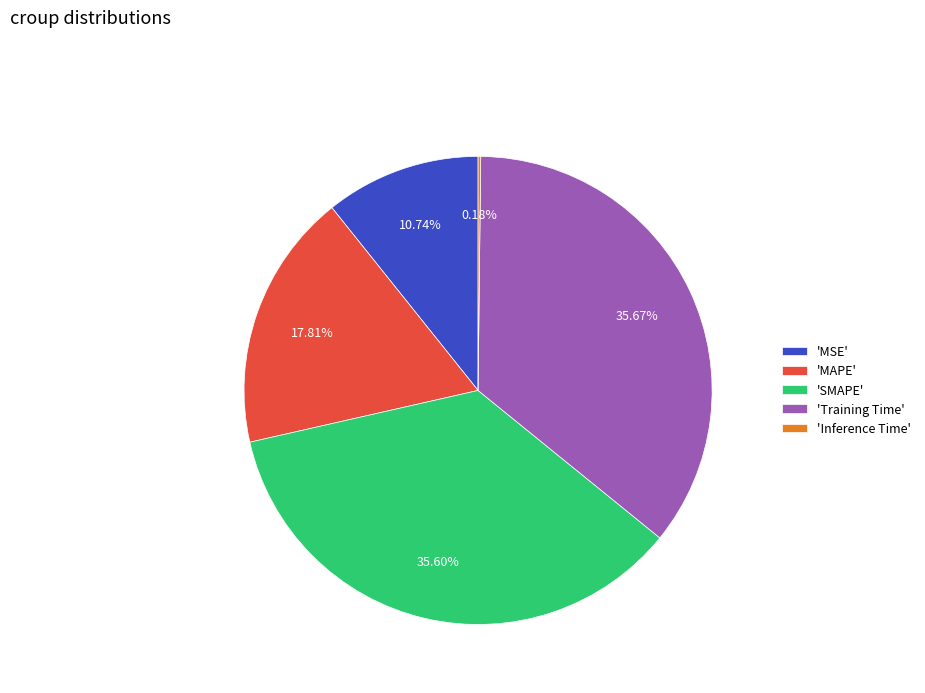

Is there a majority slice in this chart?

No